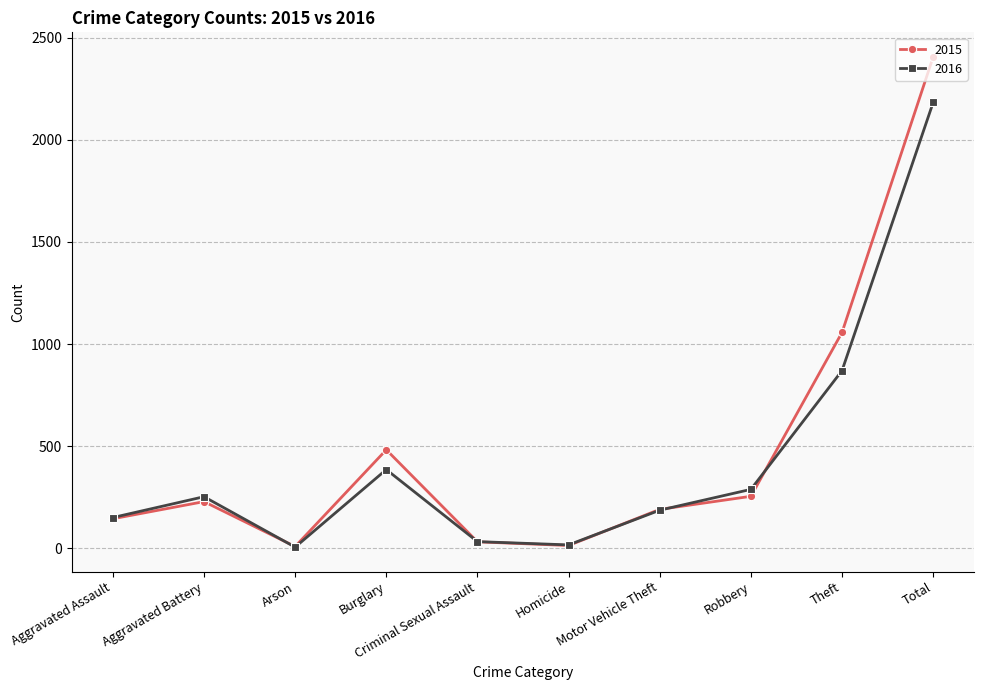

What is the difference between the highest and lowest values at Criminal Sexual Assault?

1